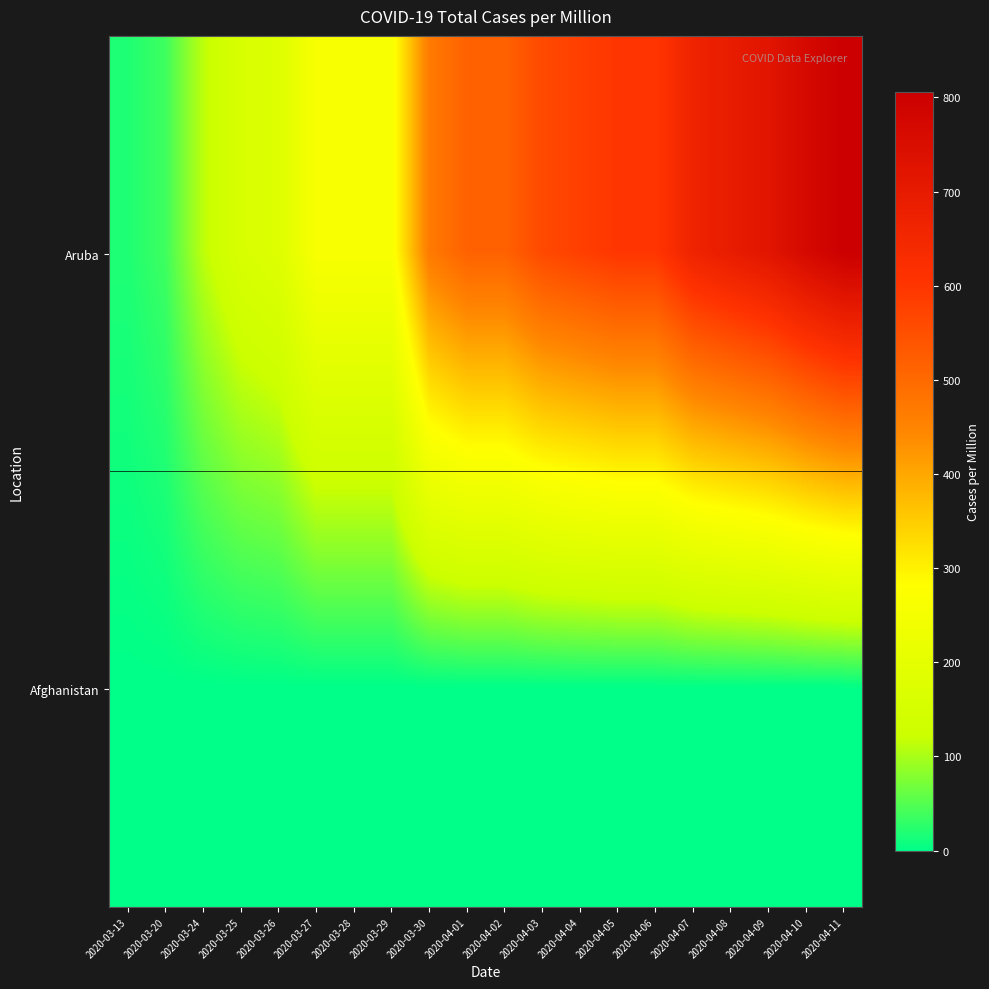

Reading left to right, transcribe all the data shown in this chart.

Aruba: 2020-03-13=18.7	2020-03-20=37.5	2020-03-24=112.4	2020-03-25=159.2	2020-03-26=178.0	2020-03-27=262.3	2020-03-28=262.3	2020-03-29=262.3	2020-03-30=468.3	2020-04-01=515.1	2020-04-02=515.1	2020-04-03=562.0	2020-04-04=580.7	2020-04-05=599.4	2020-04-06=599.4	2020-04-07=665.0	2020-04-08=693.1	2020-04-09=721.2	2020-04-10=768.0	2020-04-11=805.5
Afghanistan: 2020-03-13=0.0	2020-03-20=0.0	2020-03-24=0.0	2020-03-25=0.0	2020-03-26=0.0	2020-03-27=0.0	2020-03-28=0.0	2020-03-29=0.0	2020-03-30=0.0	2020-04-01=0.0	2020-04-02=0.0	2020-04-03=0.0	2020-04-04=0.0	2020-04-05=0.0	2020-04-06=0.0	2020-04-07=0.0	2020-04-08=0.0	2020-04-09=0.0	2020-04-10=0.0	2020-04-11=0.0